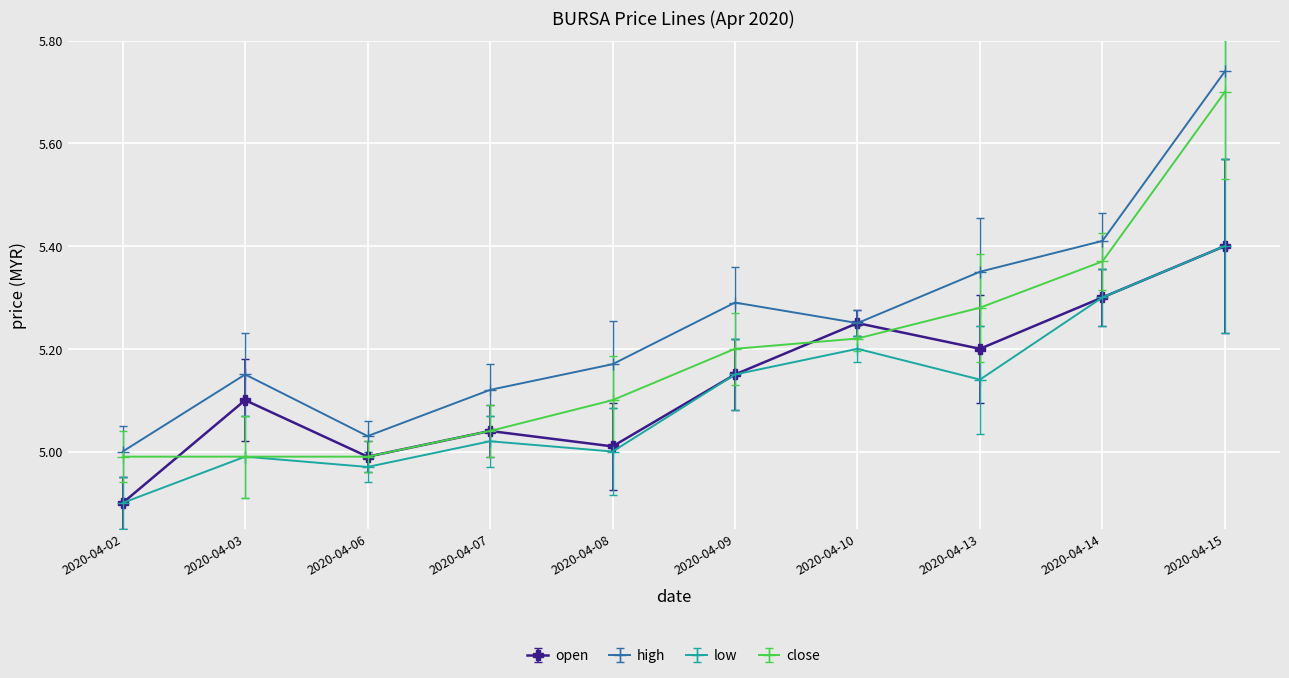

What is the total value across all series at 2020-04-15?

22.2